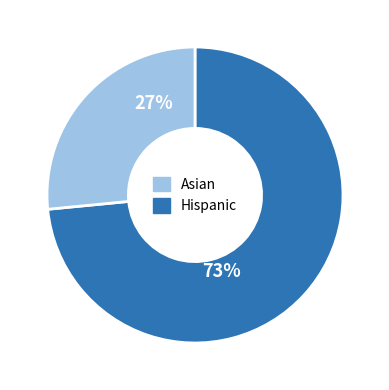

Is there any slice that represents more than half of the pie?

Yes